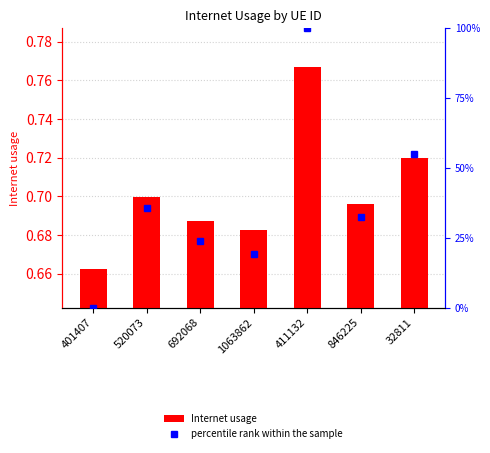

Reading left to right, extract all data points from this chart.

Internet usage: 401407=0.7	520073=0.7	692068=0.7	1063862=0.7	411132=0.8	846225=0.7	32811=0.7
percentile rank within the sample: 401407=0.0	520073=35.8	692068=24.0	1063862=19.1	411132=100.0	846225=32.4	32811=55.1